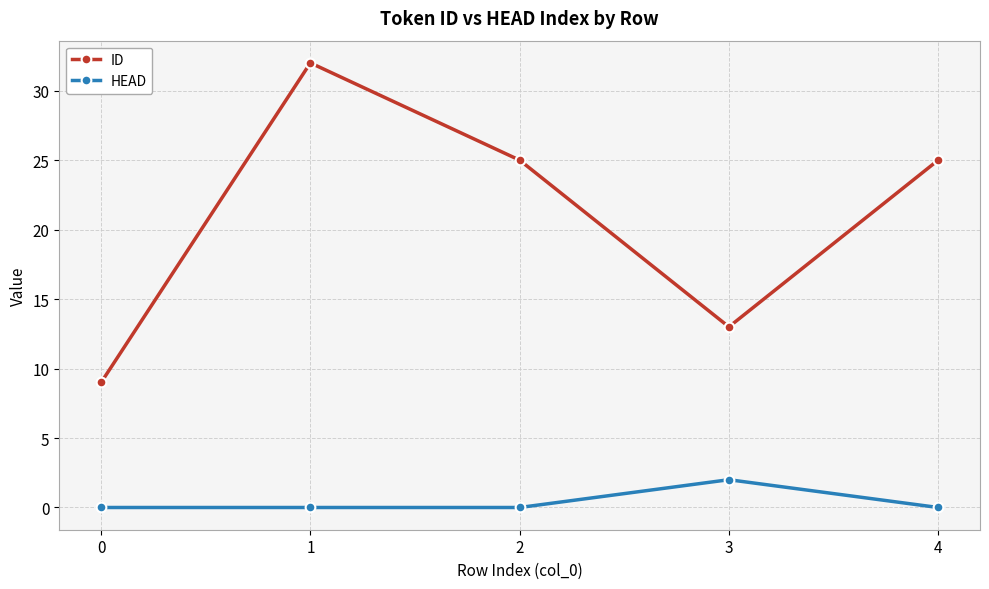

Count the HEAD values in the range 0 to 1.

4